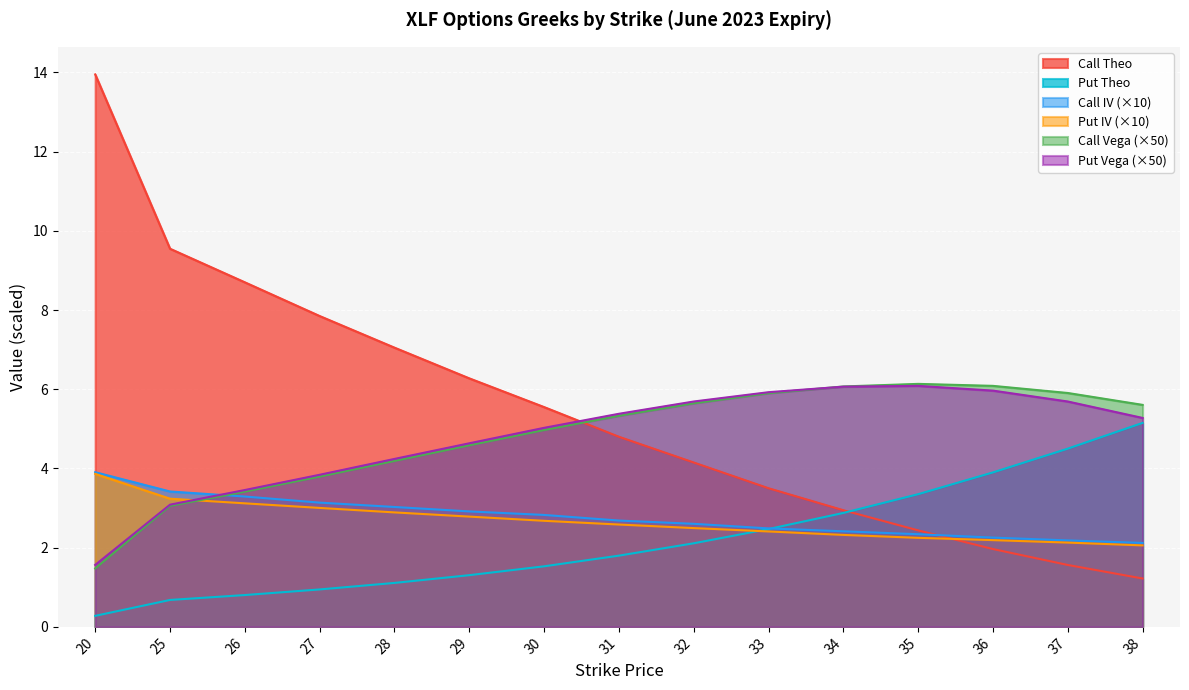

Which category has the highest value across all series?

20